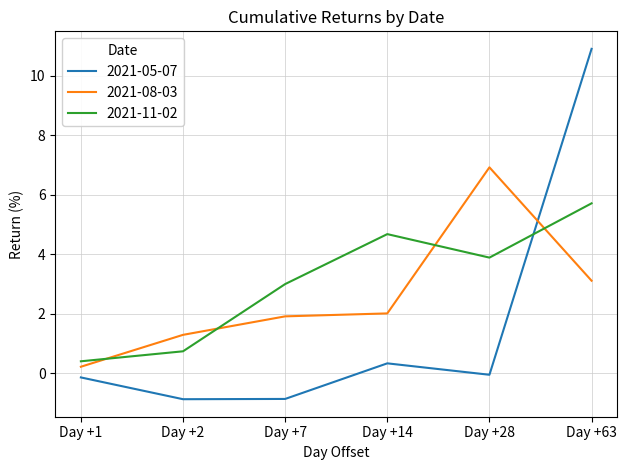

Is the value of 2021-05-07 at Day +63 greater than the value of 2021-08-03 at Day +7?

Yes